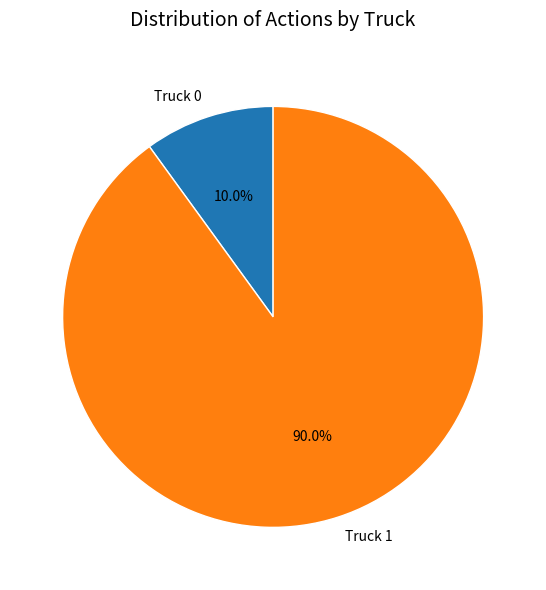

Is there a majority slice in this chart?

Yes